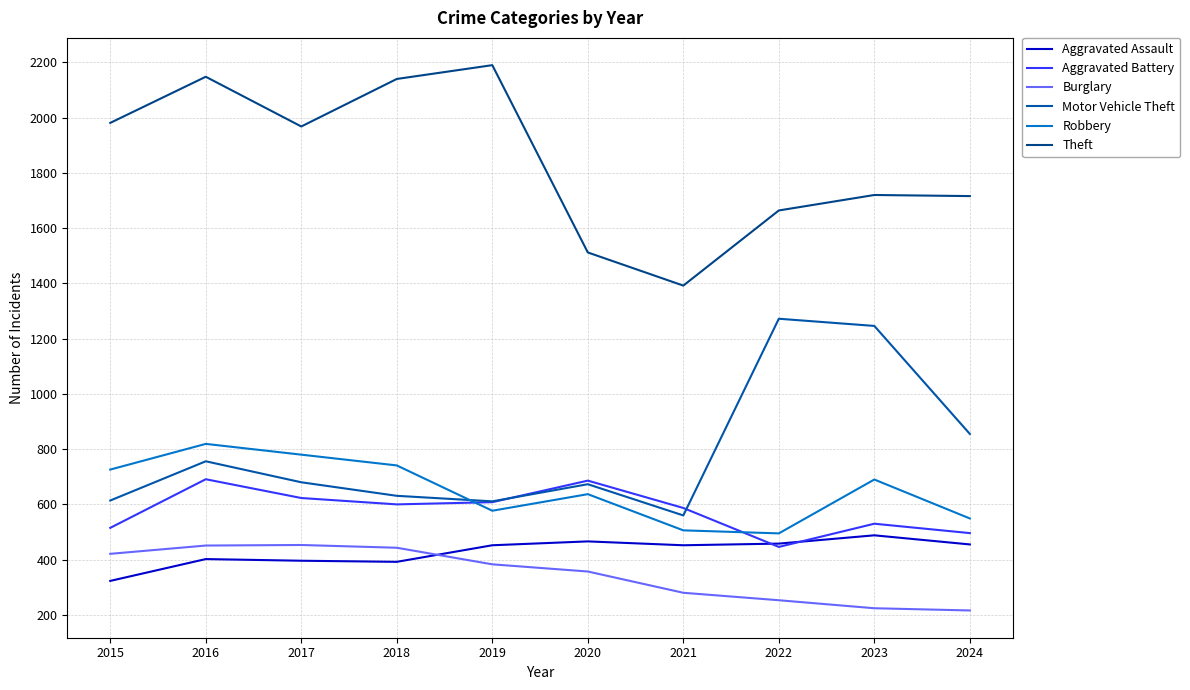

True or false: Motor Vehicle Theft and Burglary cross at least once.

False